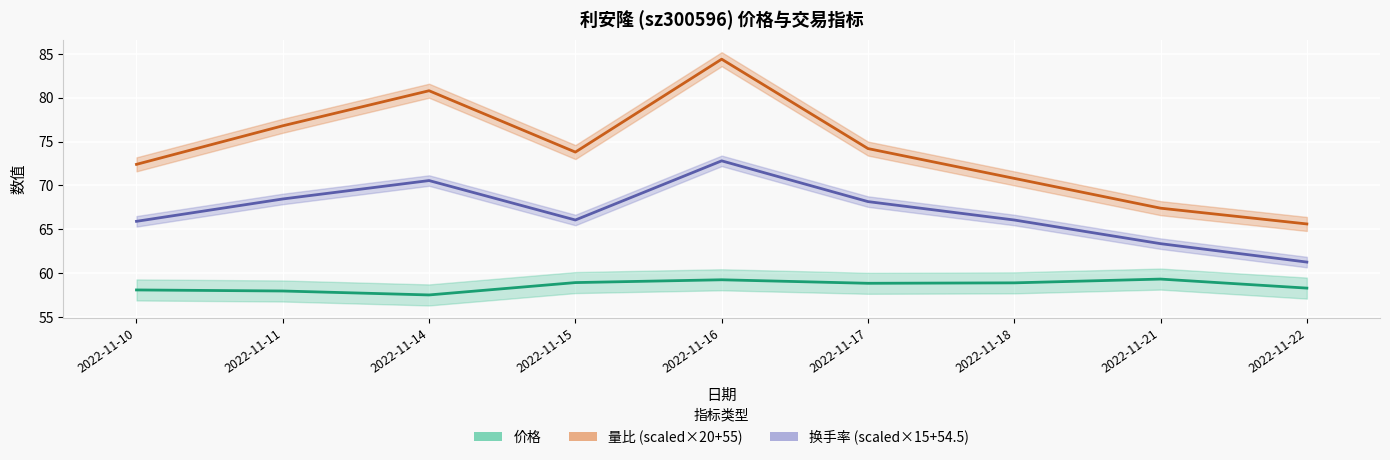

List the series in order of their peak value, highest first.

量比 (scaled), 换手率 (scaled), 价格